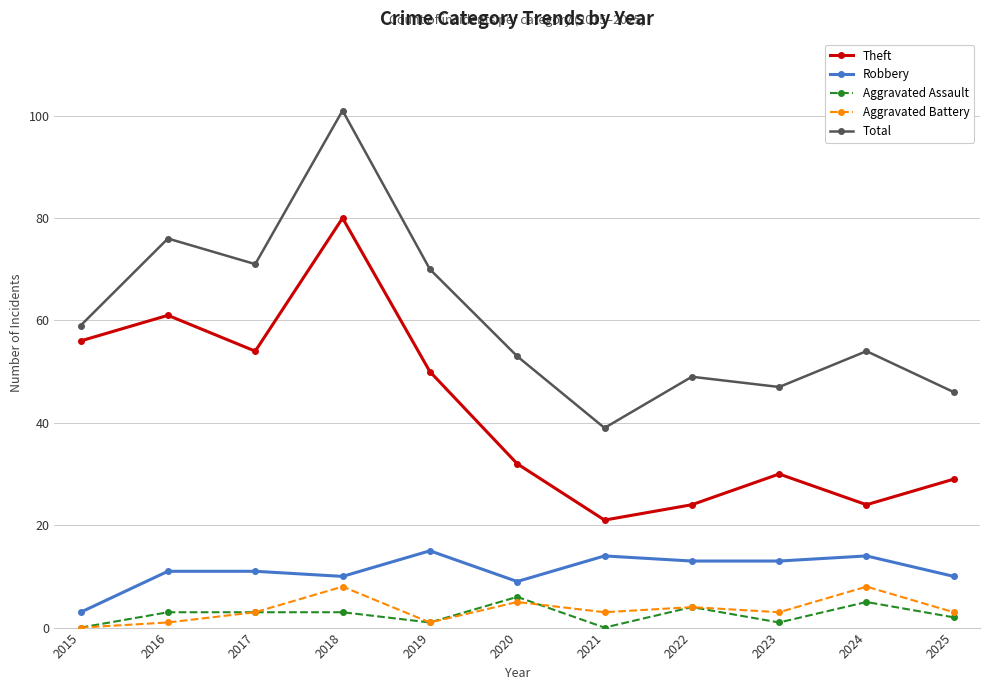

Which series has the widest spread of values?

Total